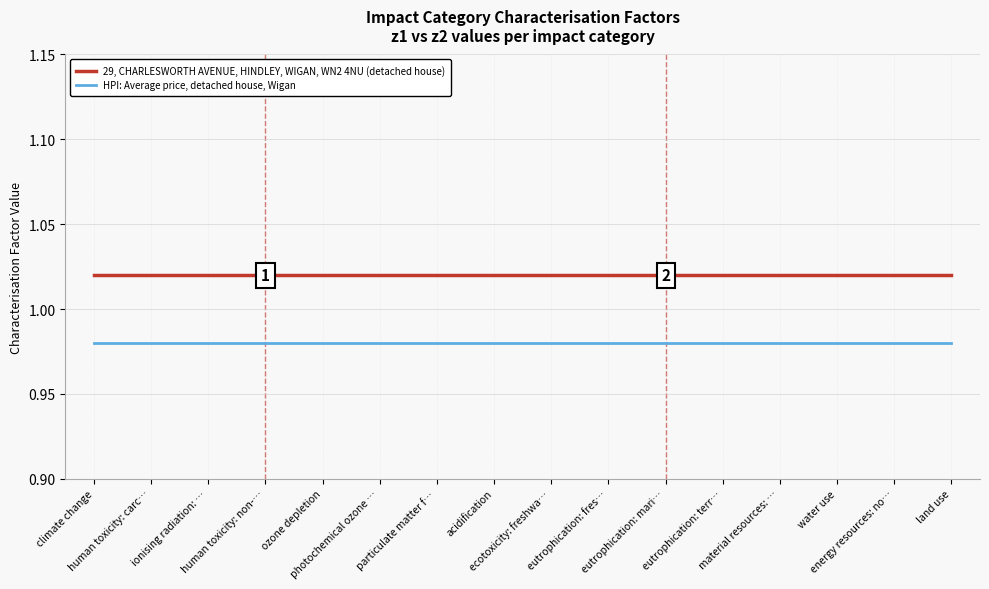

Which series has the largest total across all categories?

29, CHARLESWORTH AVENUE, HINDLEY, WIGAN, WN2 4NU (detached house)